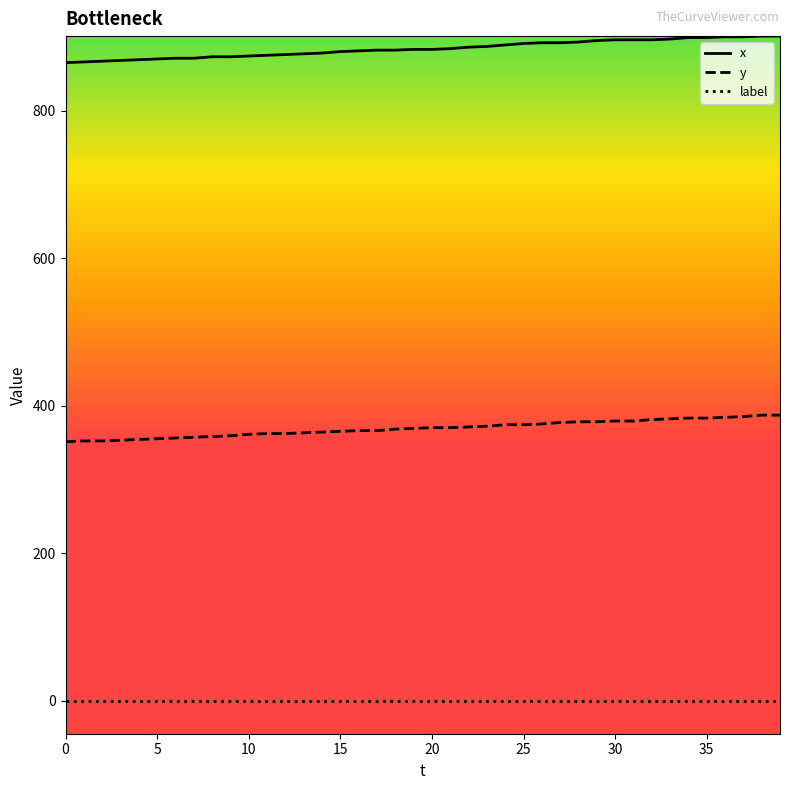

What is the difference between the maximum and minimum values in the y series?

36